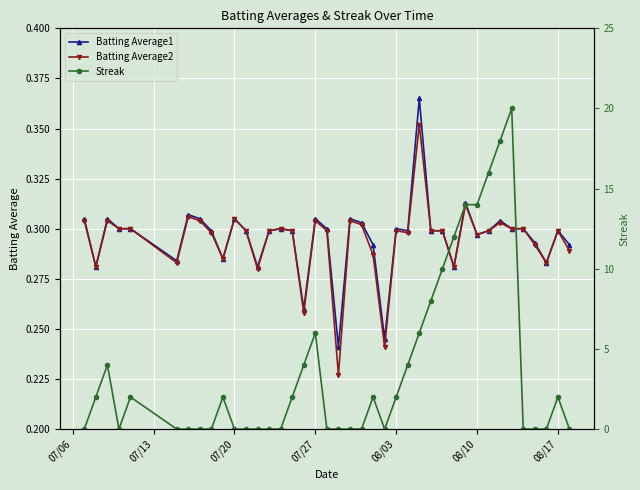

True or false: Batting Average2 has more than 1 interior local peaks.

True